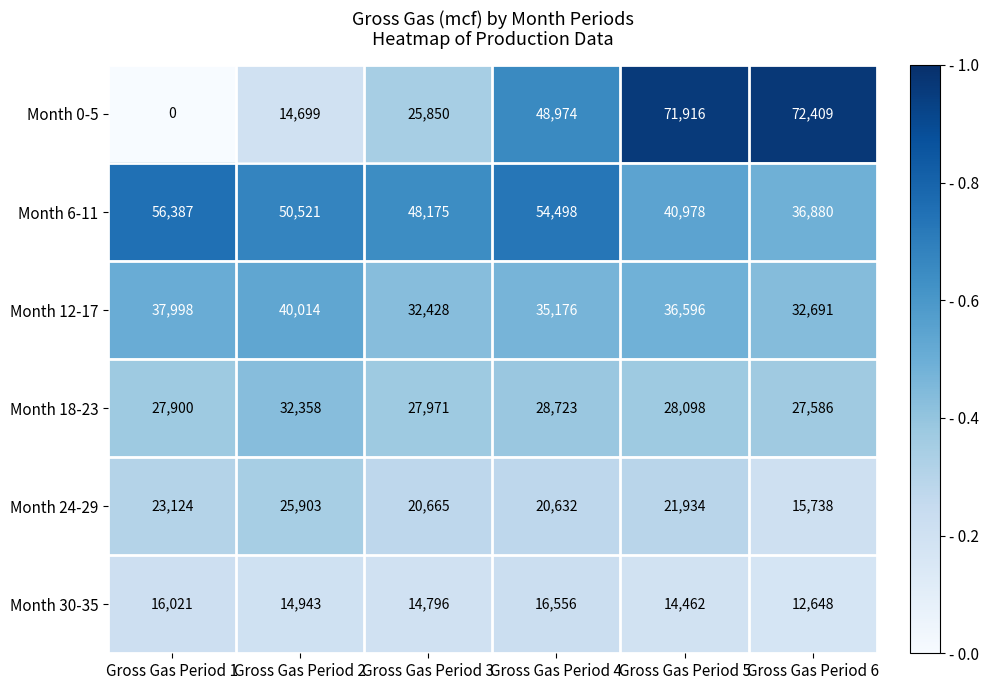

Rank the series at Gross Gas Period 2 from highest to lowest value.

Month 6-11, Month 12-17, Month 18-23, Month 24-29, Month 30-35, Month 0-5